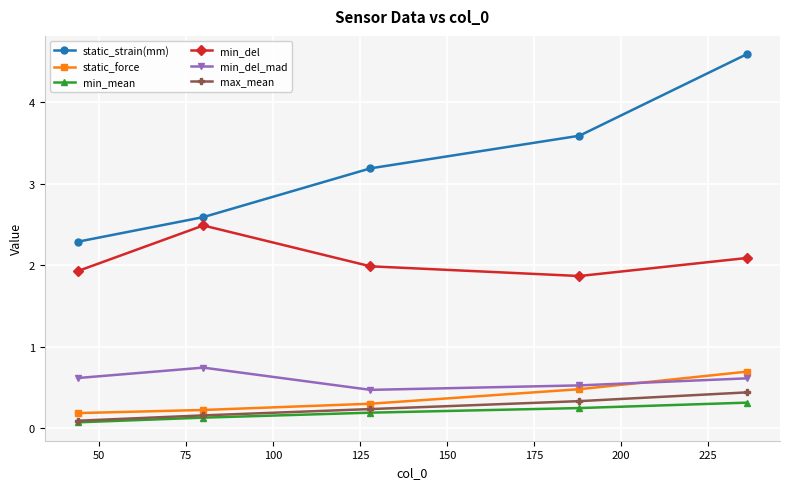

Reading right to left, extract all data points from this chart.

static_strain(mm): 4.6	3.6	3.2	2.6	2.3
static_force: 0.7	0.5	0.3	0.2	0.2
min_mean: 0.3	0.2	0.2	0.1	0.1
min_del: 2.1	1.9	2.0	2.5	1.9
min_del_mad: 0.6	0.5	0.5	0.7	0.6
max_mean: 0.4	0.3	0.2	0.2	0.1